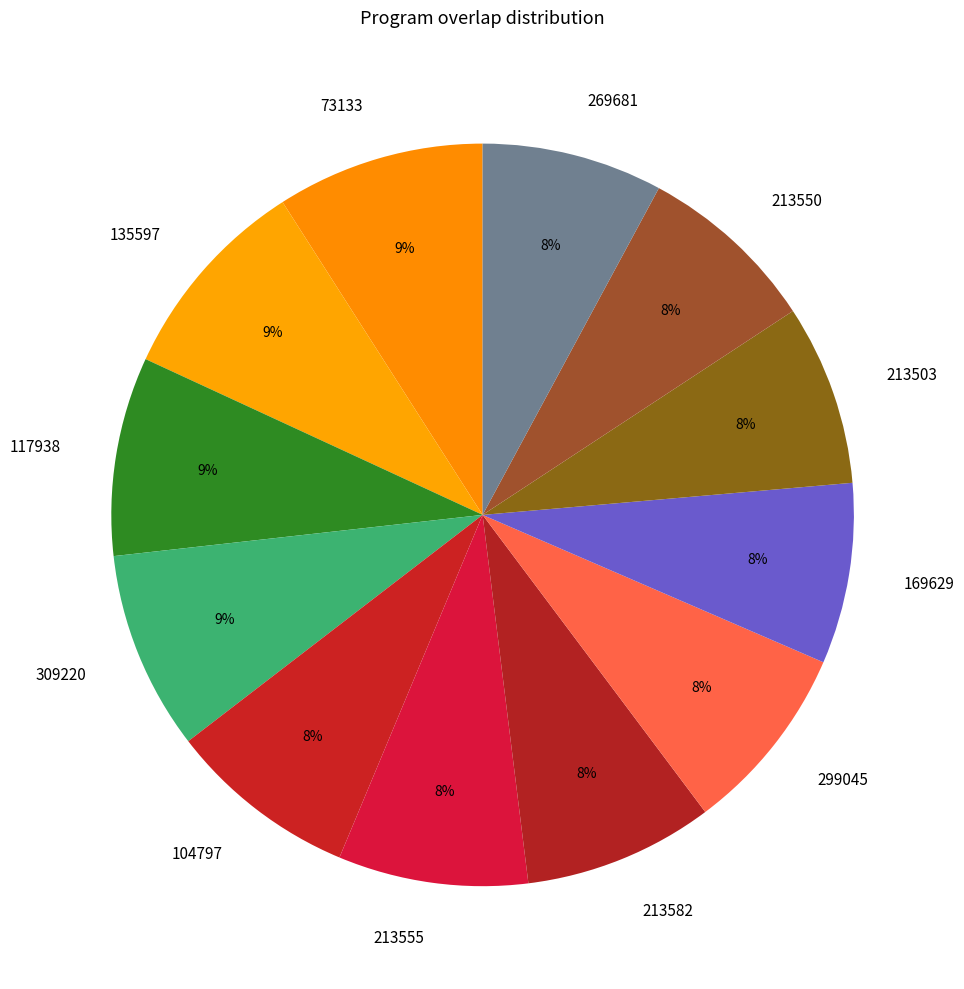

Combined, do 309220 and 213550 account for over 50%?

No